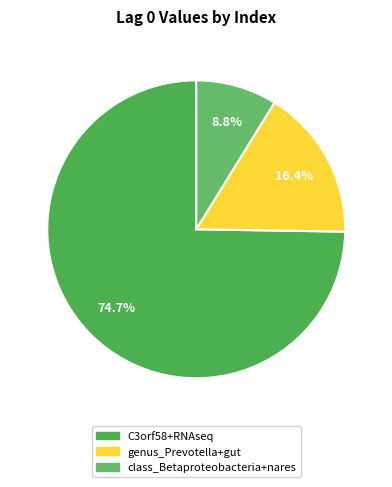

Is it true that genus_Prevotella+gut is 16% of the pie?

True